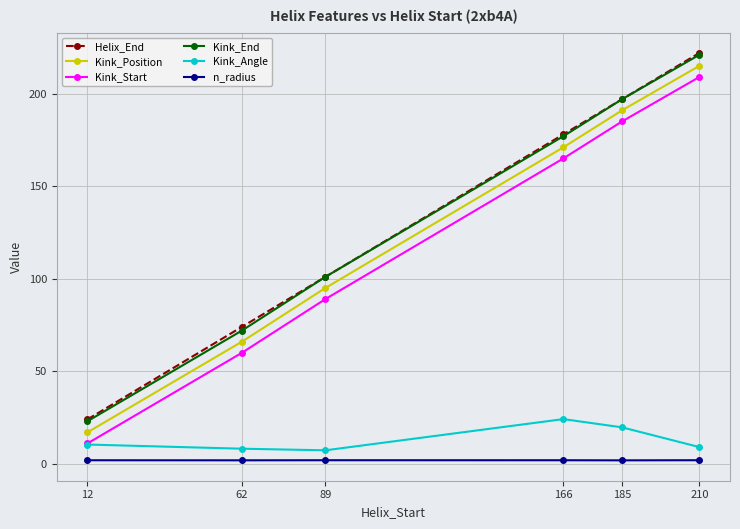

What is the difference between the second highest and minimum values in the Kink_End series?

174.0